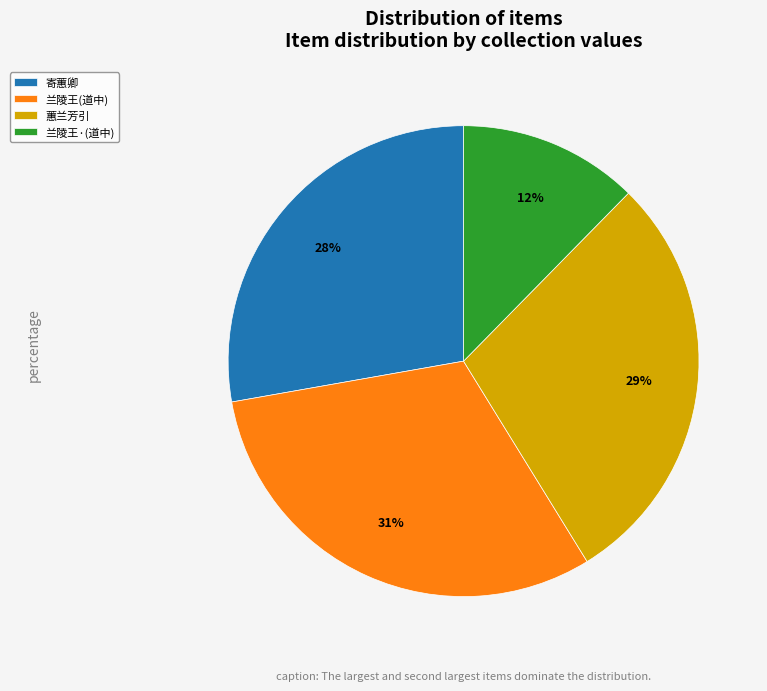

What percentage is the 寄蕙卿 slice, to the nearest percent?

28%